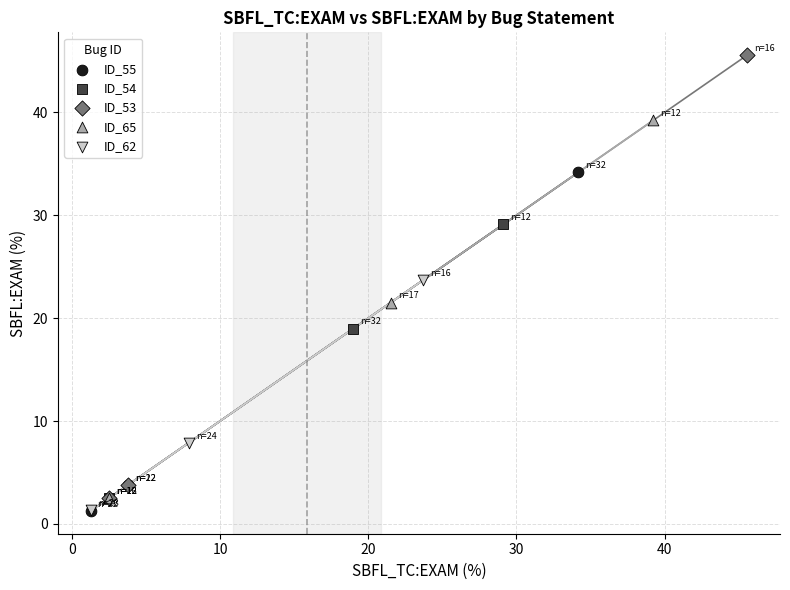

Which series has the largest Y range (max minus min)?

ID_53